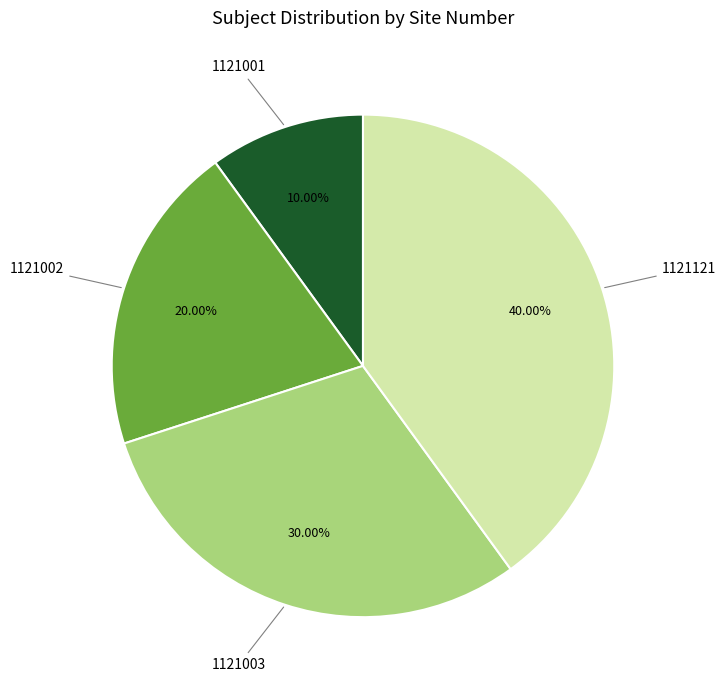

To the nearest percent, what is the average slice percentage?

25%